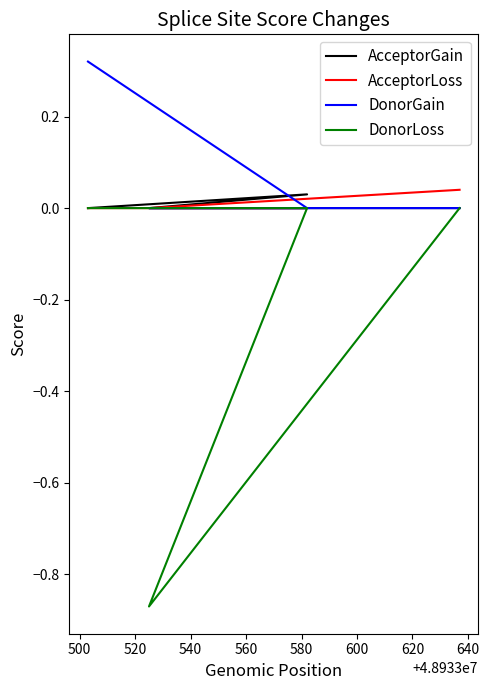

Is this an area chart (filled region under the line)?

No